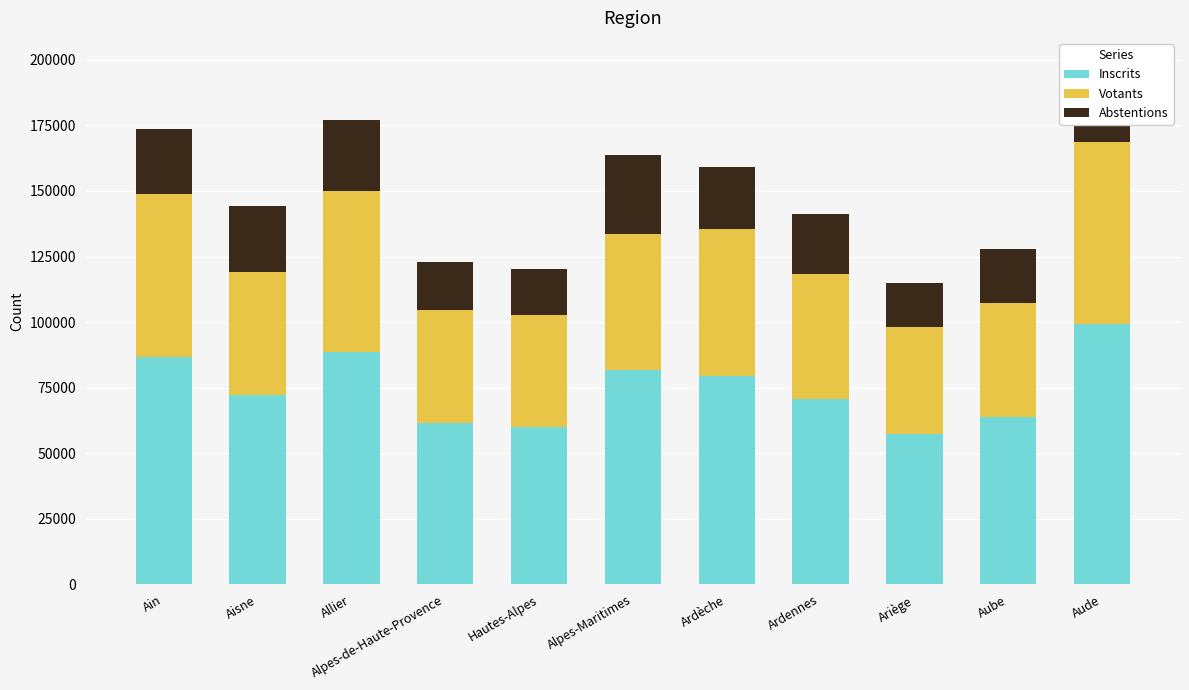

What is the approximate value of Inscrits at Alpes-Maritimes?

81879